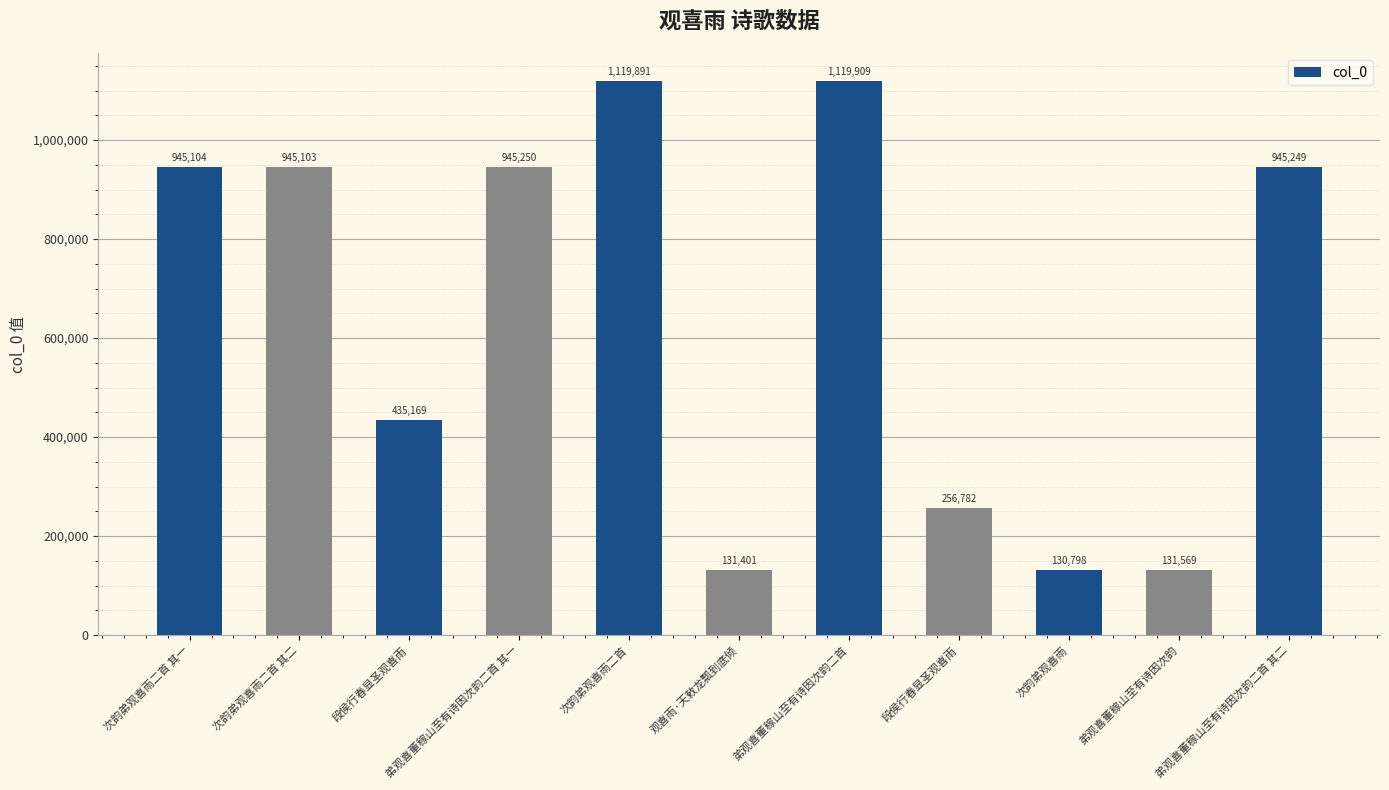

Does the chart contain any negative values?

No